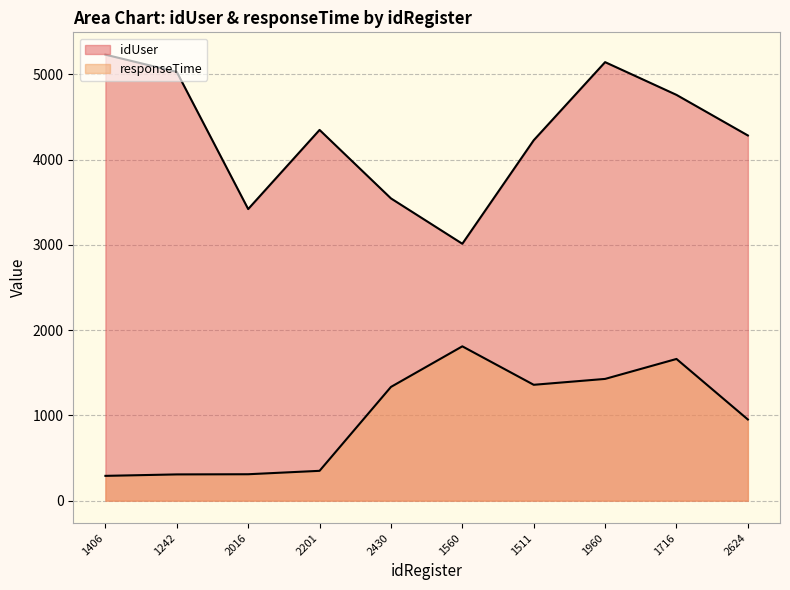

What is the label of the 9th point from the left?

1716